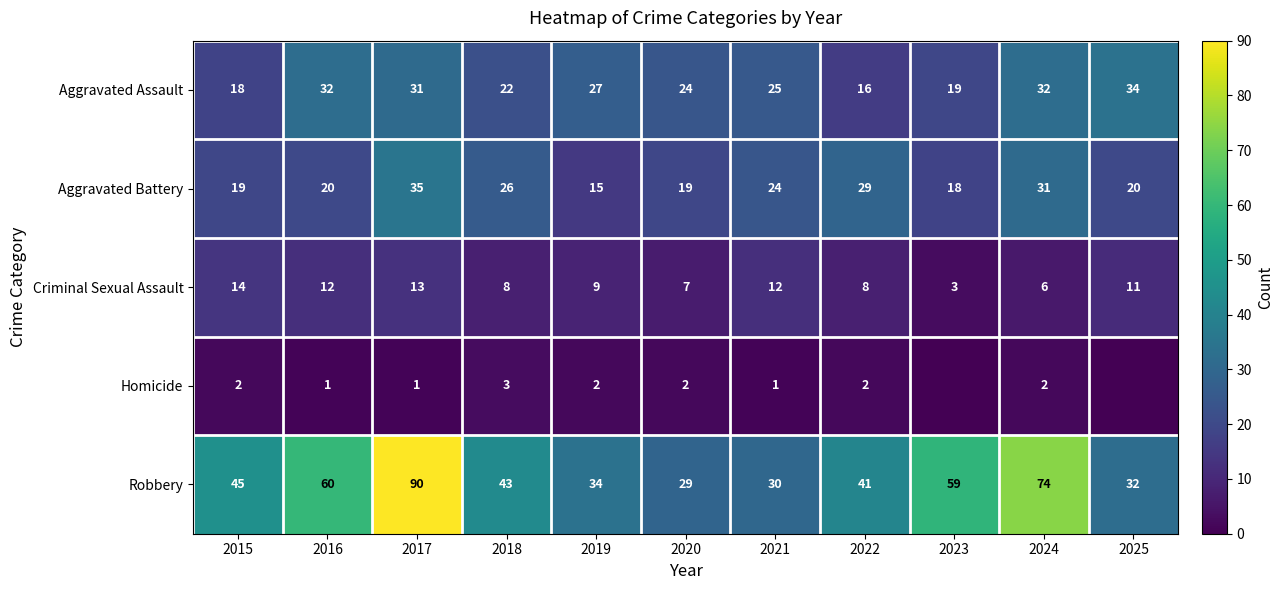

True or false: Aggravated Assault has a value of 24 at 2020.

True